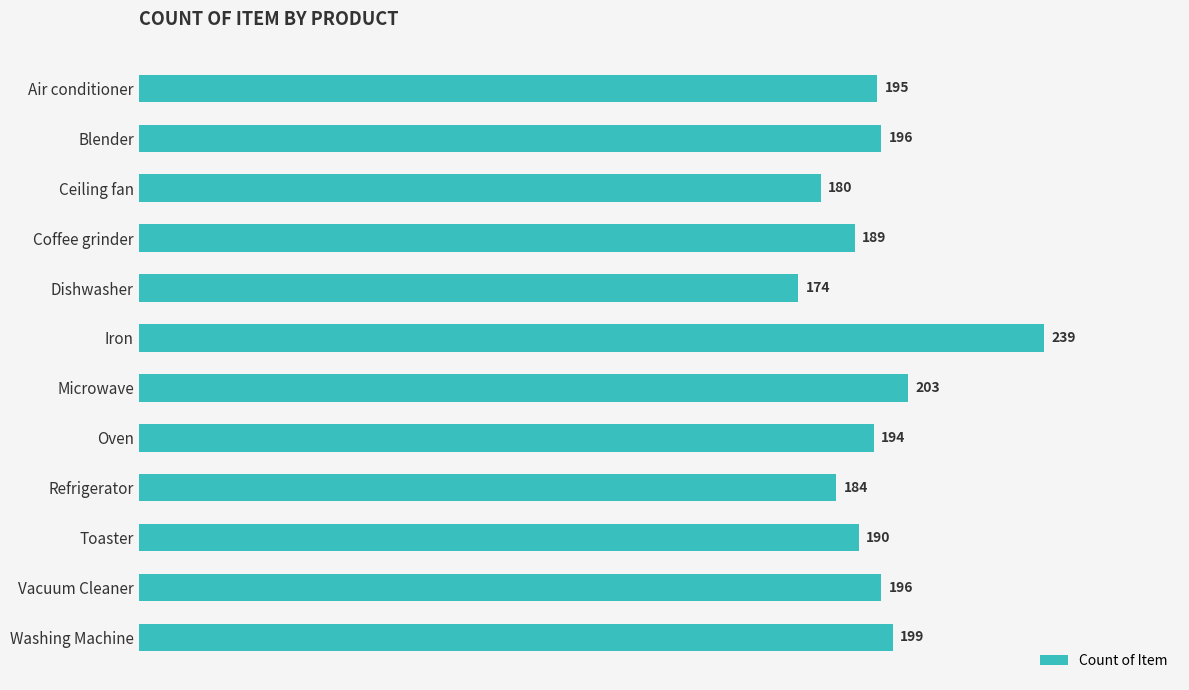

How many bars are there in total?

12